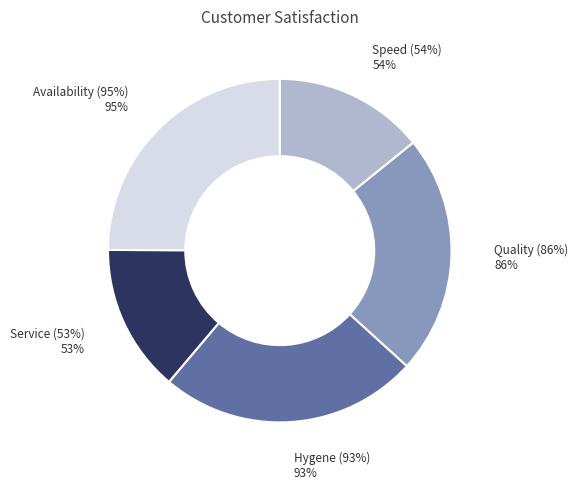

Which slice is the largest?

Availability (95%)